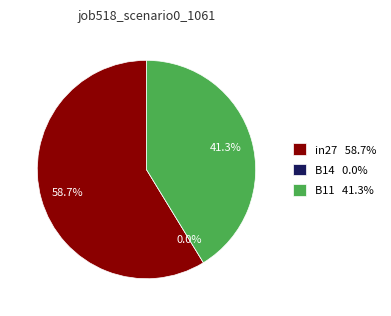

What percentage is NOT represented by B11?

58.7%